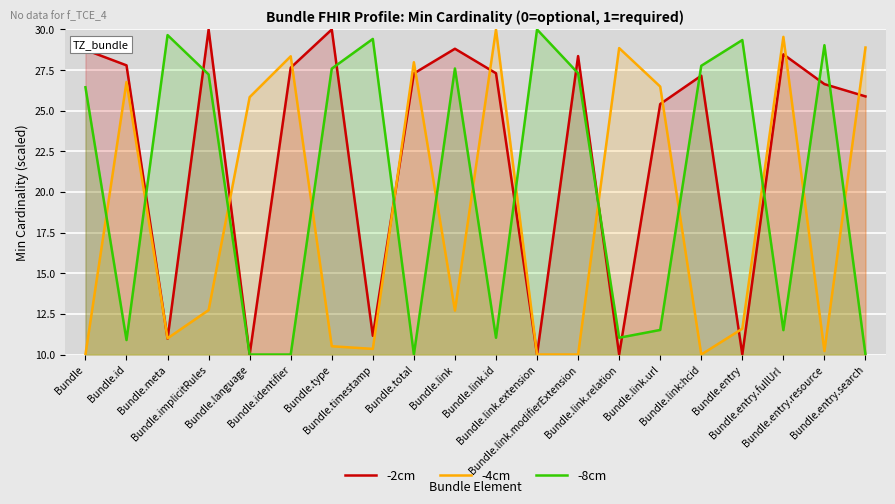

What is the sum of all -8cm values?

407.4